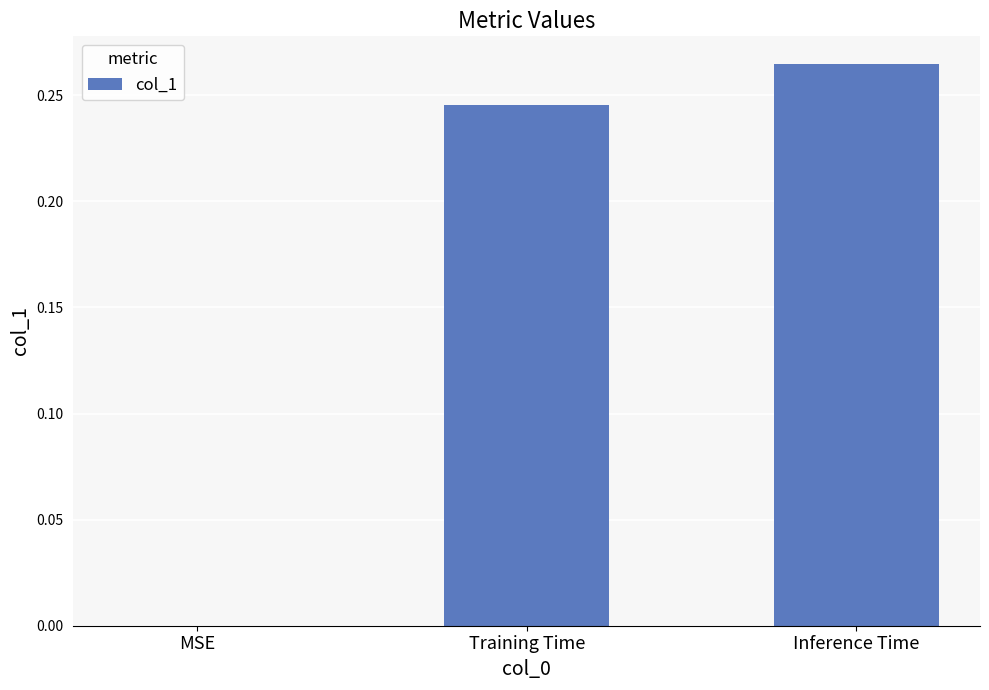

The value at Training Time is 0.1. True or false?

False